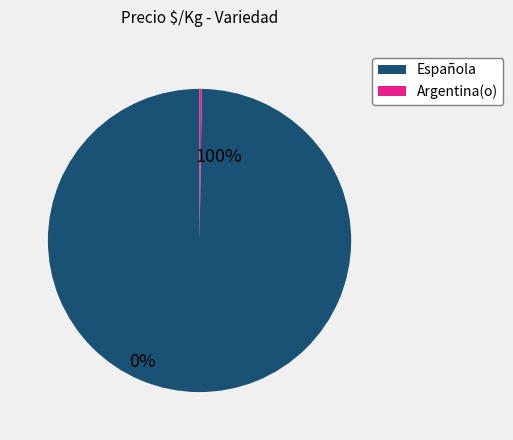

Which slice represents more than half of the pie?

Española